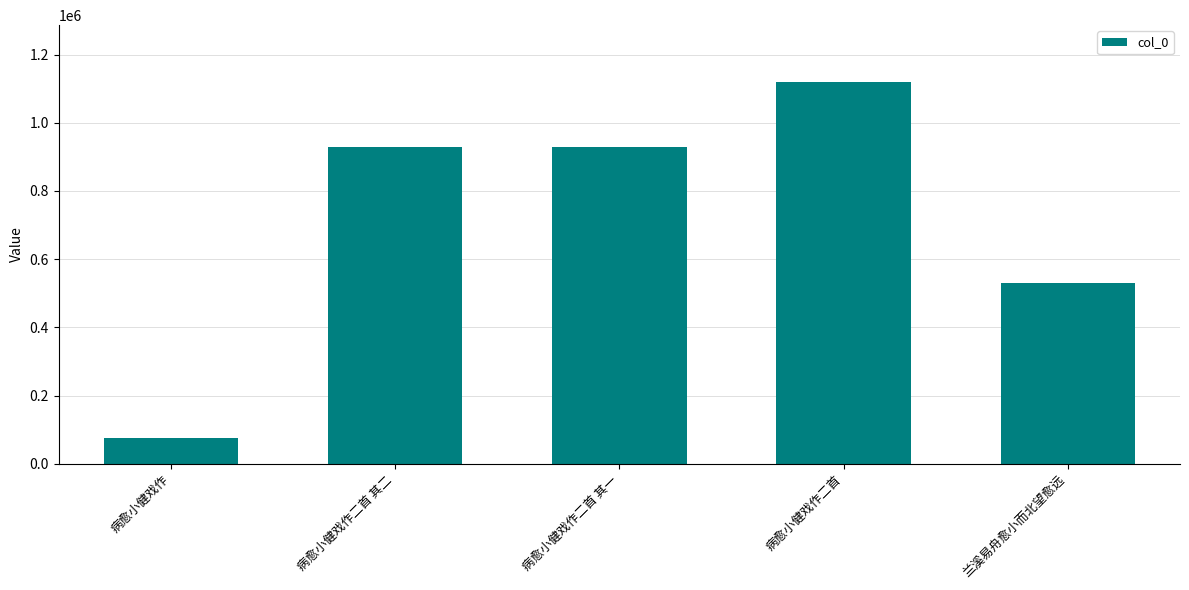

What is the ratio of the value at 兰溪易舟愈小而北望愈远 to the value at 病愈小健戏作?

6.9